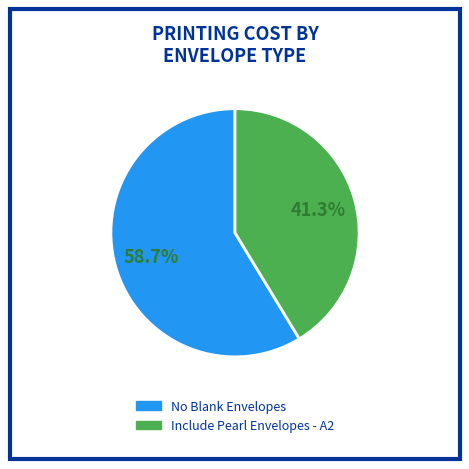

Is there any slice that represents more than half of the pie?

Yes